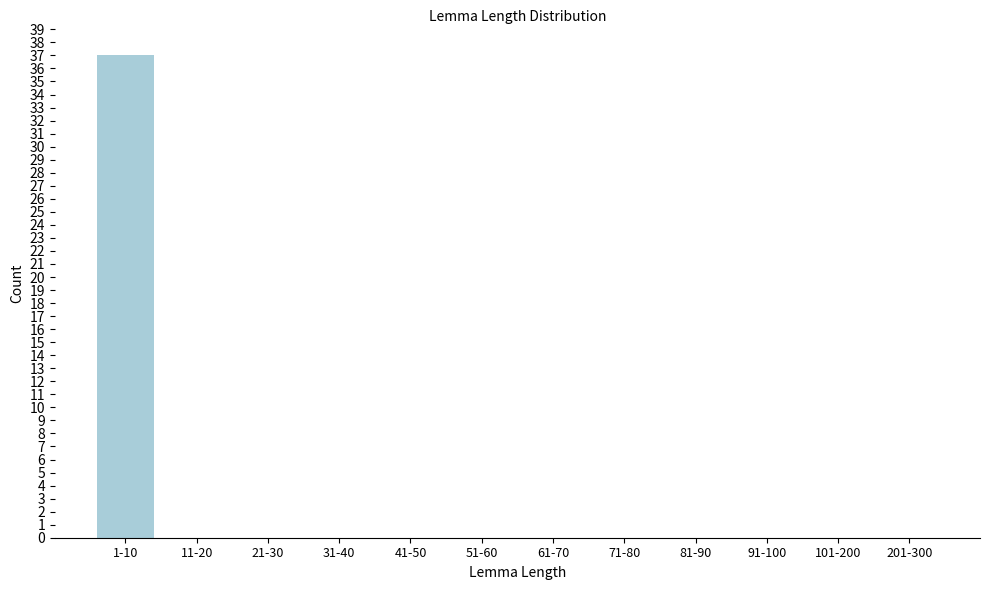

Reading left to right, extract all data points from this chart.

1-10=37	11-20=0	21-30=0	31-40=0	41-50=0	51-60=0	61-70=0	71-80=0	81-90=0	91-100=0	101-200=0	201-300=0